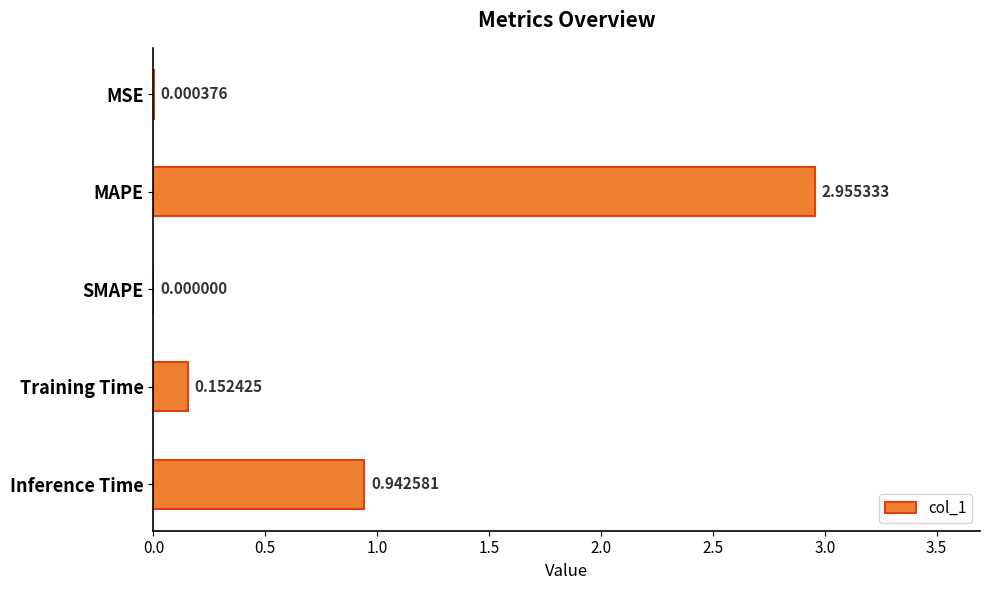

At which label is the value closest to 1?

Inference Time